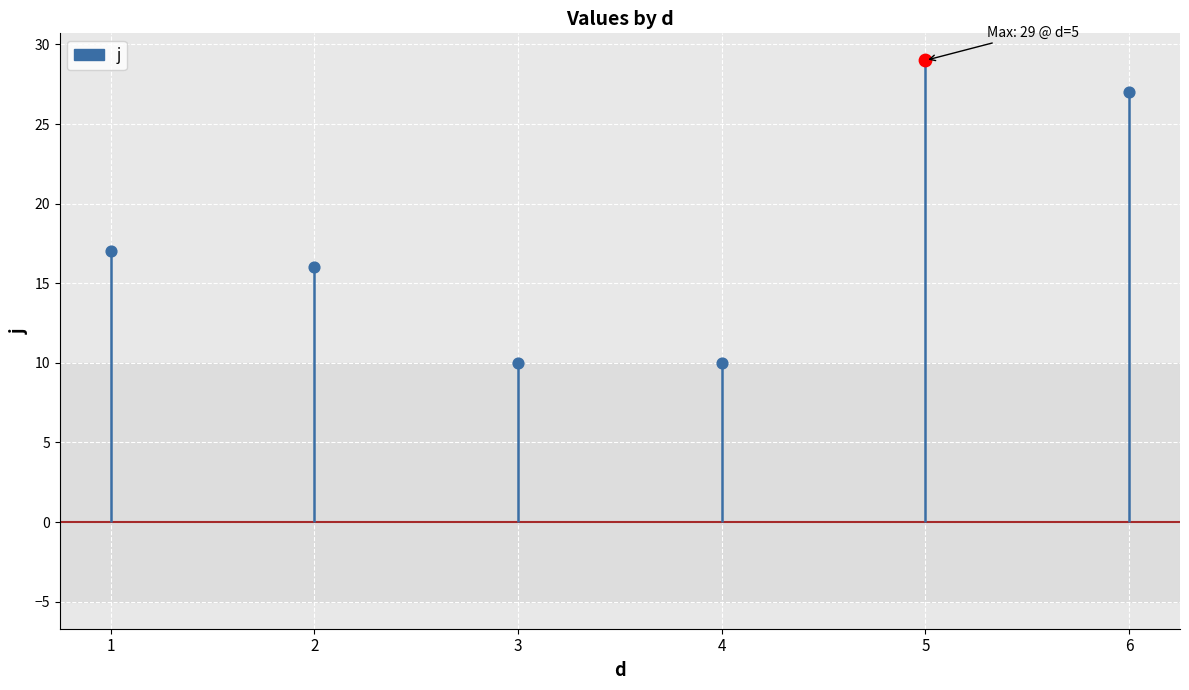

Between 5 and 6, which is larger?

5